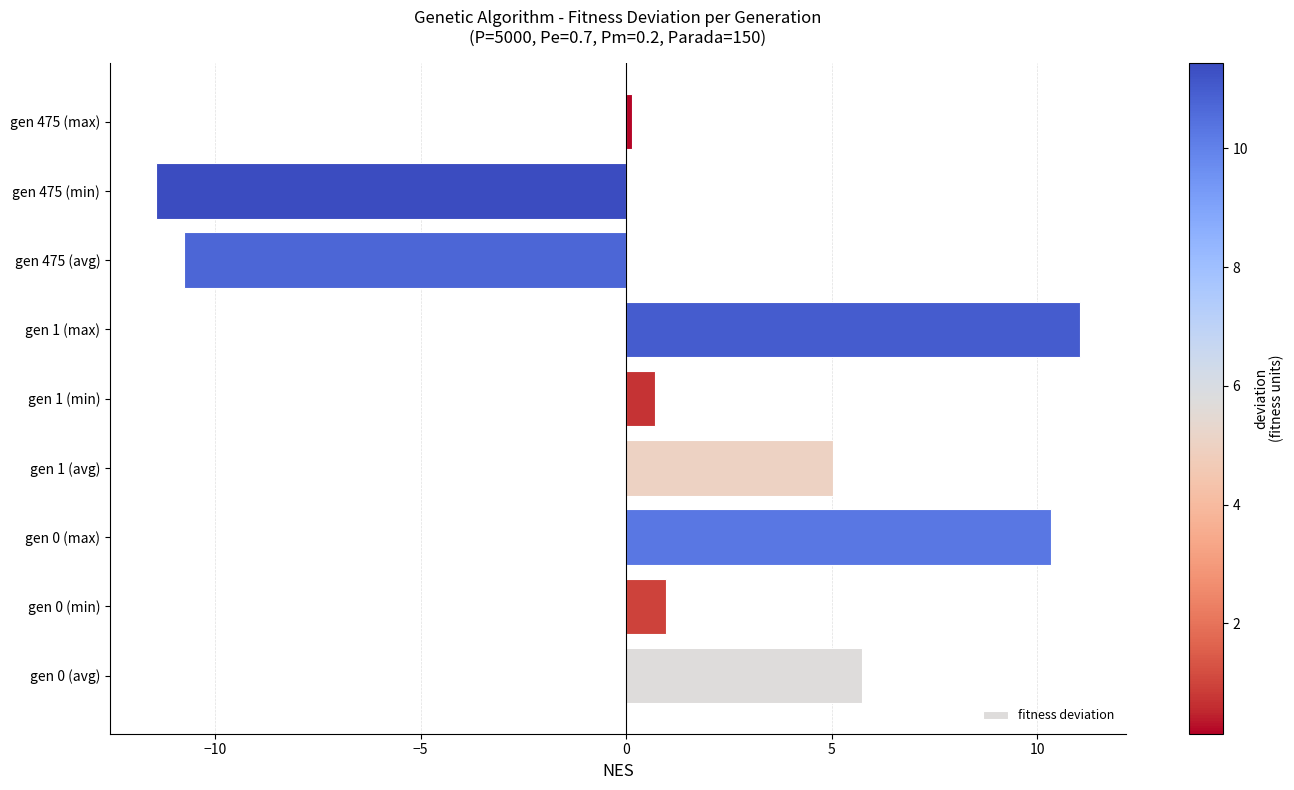

Reading bottom to top, transcribe all the data shown in this chart.

5.7	1.0	10.3	5.0	0.7	11.0	-10.8	-11.4	0.1